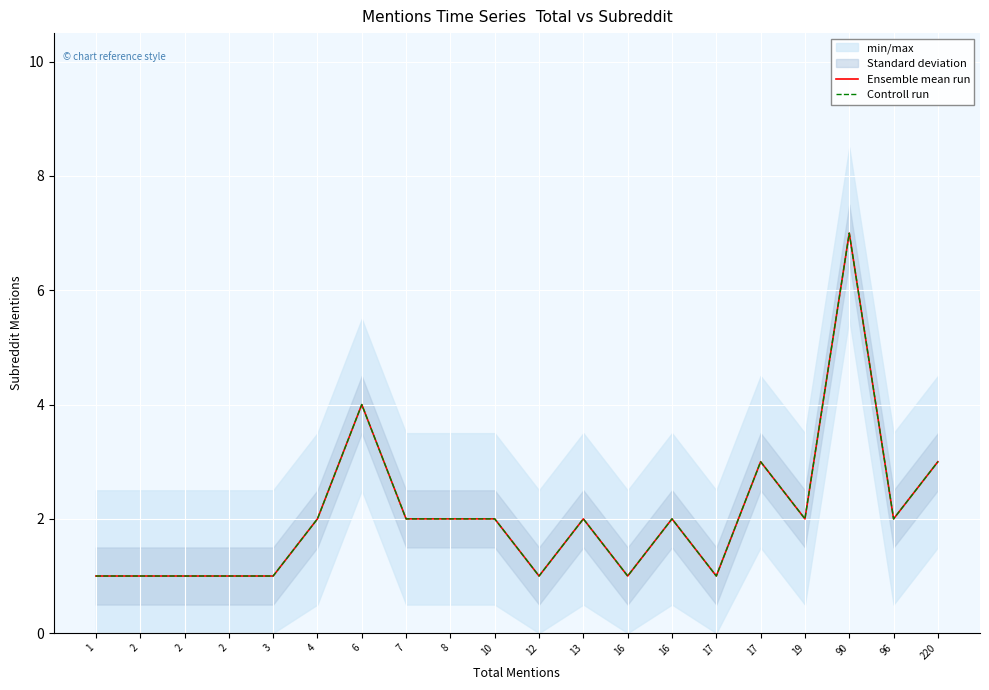

What is the difference between the second highest and second lowest values in the Ensemble mean run series?

3